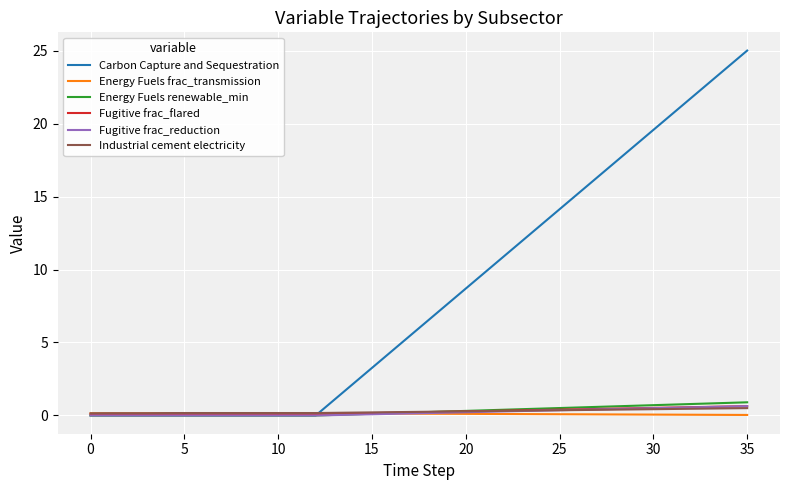

Which series has the widest spread of values?

Carbon Capture and Sequestration